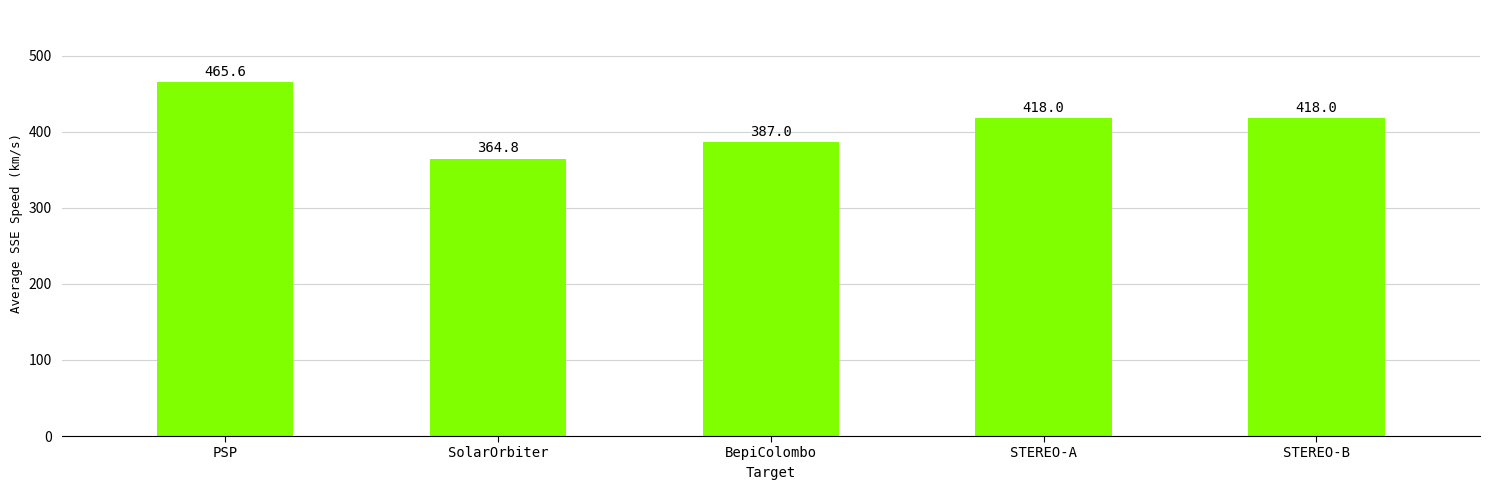

Count the number of data series in this chart.

1